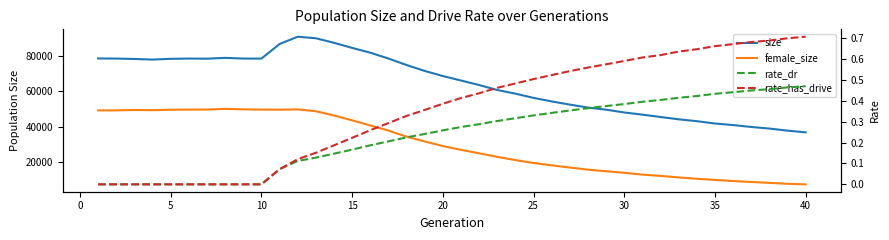

True or false: rate_dr has more than 2 interior local peaks.

False